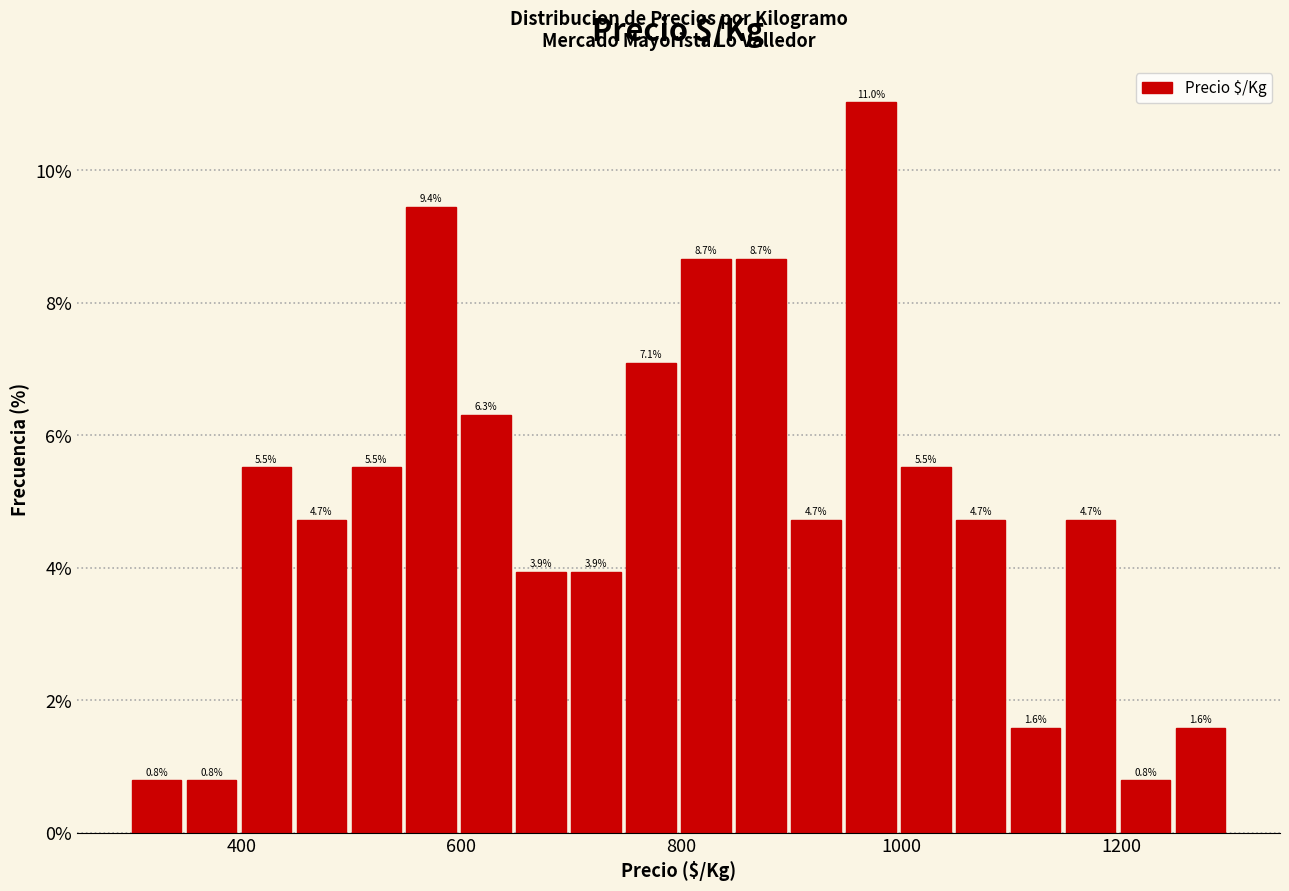

Read against the x-axis, roughly where is the centre of the tallest bar?

980